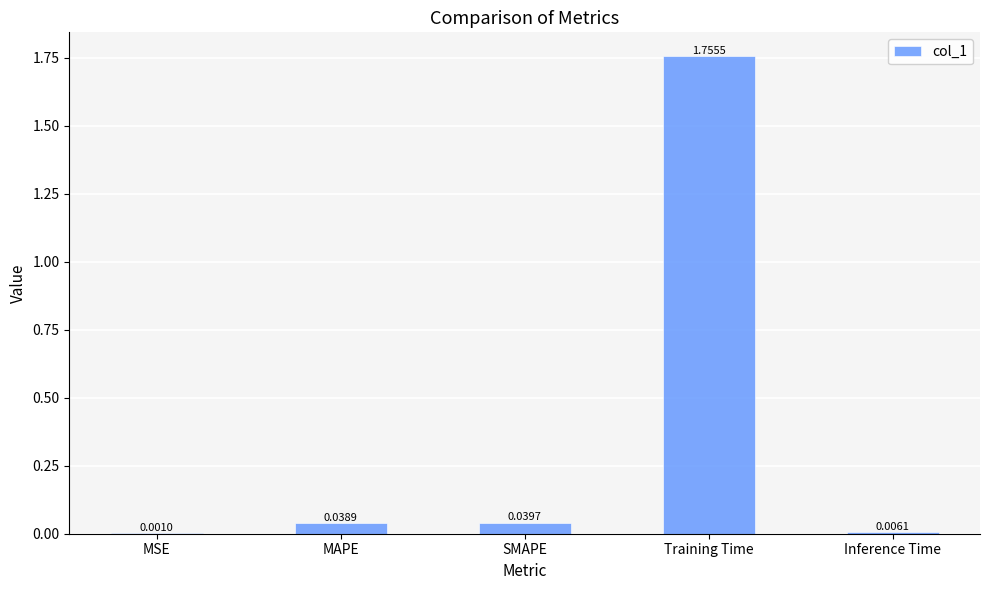

Which label corresponds to the largest value in the chart?

Training Time